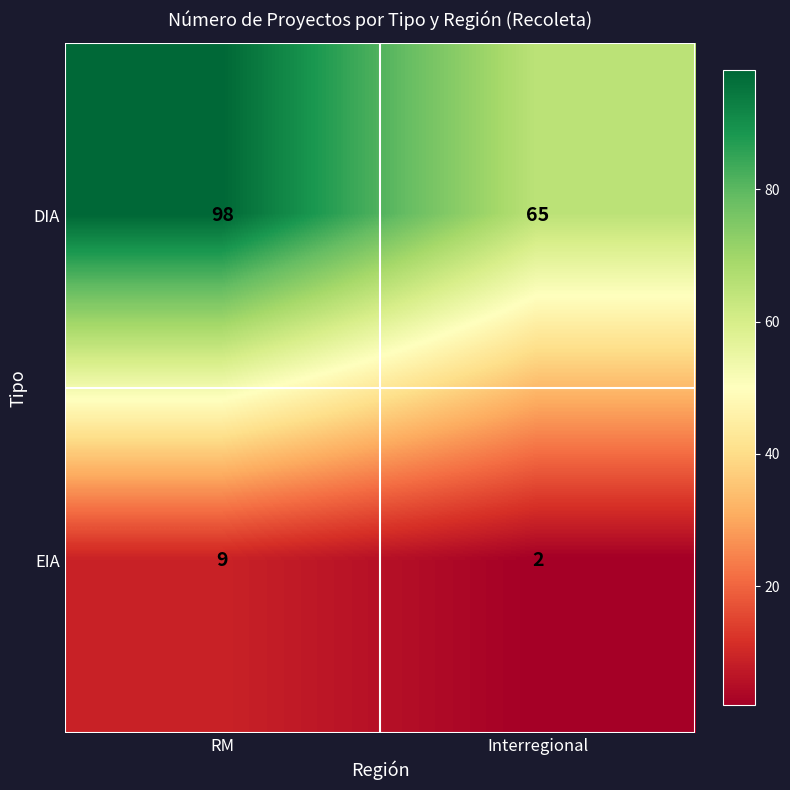

Reading right to left, list all the values displayed in this chart.

DIA: 65	98
EIA: 2	9